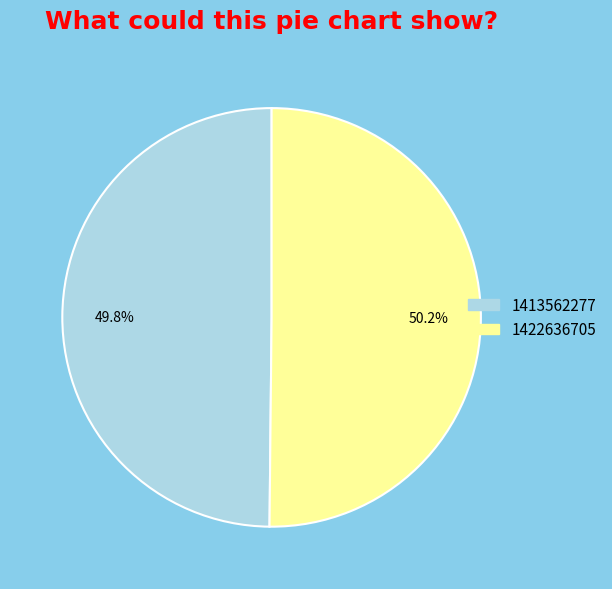

Does any single category account for the majority?

Yes